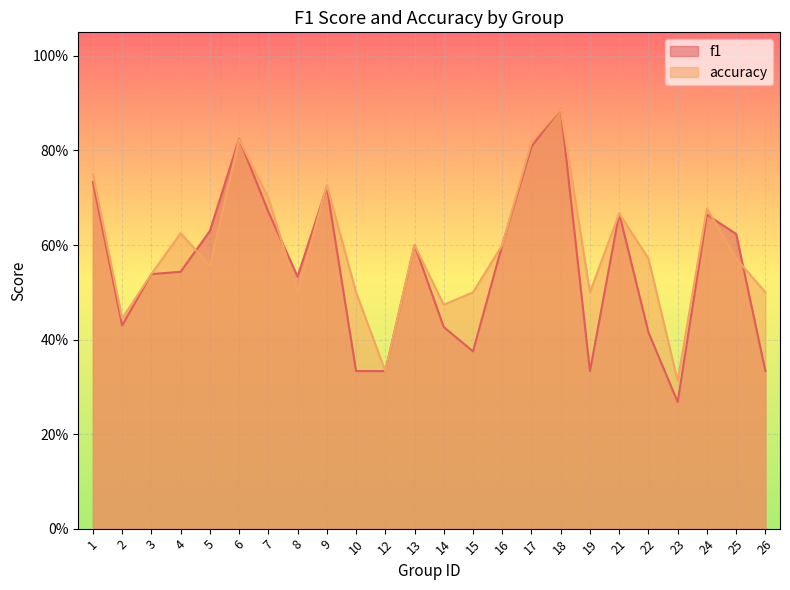

Reading left to right, transcribe all the data shown in this chart.

f1: 0.7	0.4	0.5	0.5	0.6	0.8	0.7	0.5	0.7	0.3	0.3	0.6	0.4	0.4	0.6	0.8	0.9	0.3	0.7	0.4	0.3	0.7	0.6	0.3
accuracy: 0.8	0.4	0.5	0.6	0.6	0.8	0.7	0.5	0.7	0.5	0.3	0.6	0.5	0.5	0.6	0.8	0.9	0.5	0.7	0.6	0.3	0.7	0.6	0.5